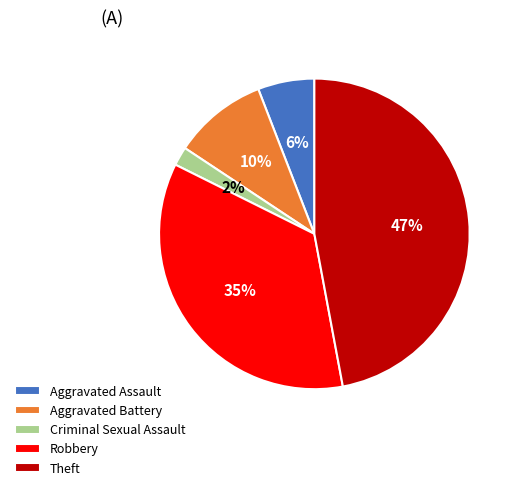

Which has a higher value, Theft or Robbery?

Theft